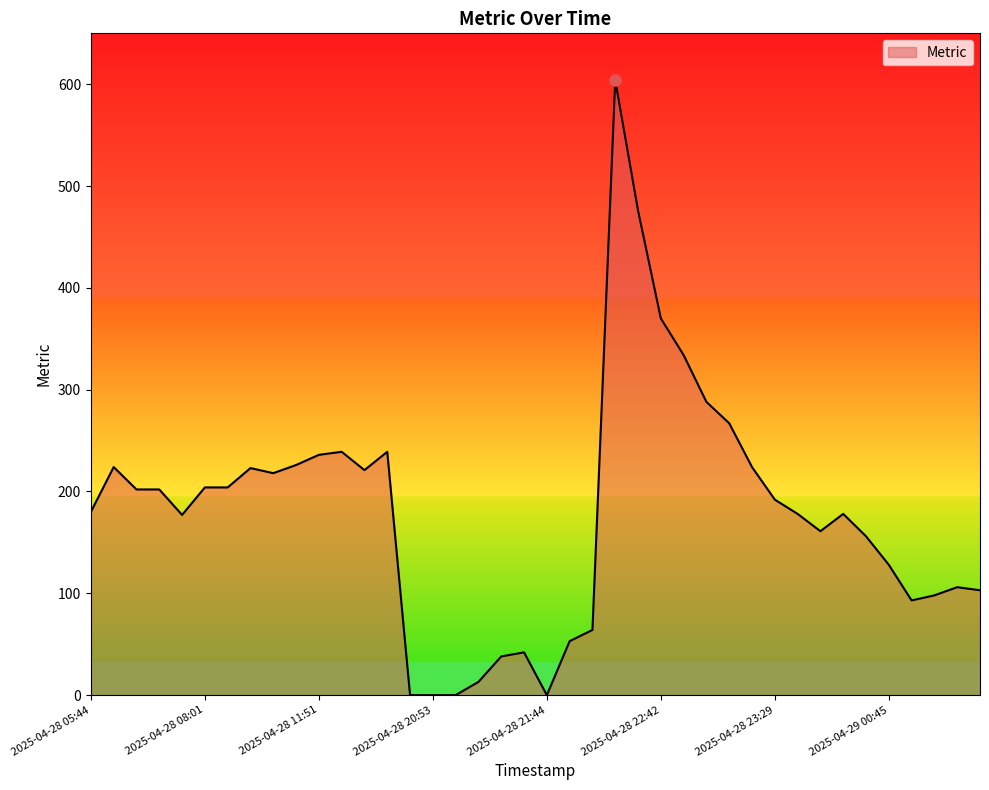

What is the greatest value displayed?

604